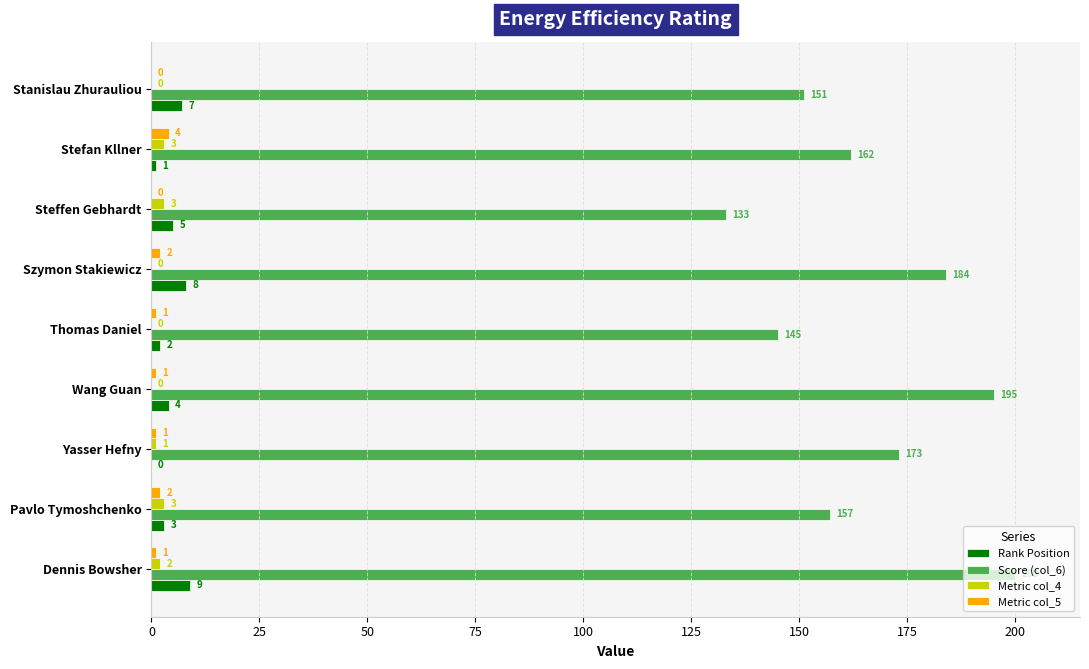

What are all the series names shown in the legend?

Rank Position, Score (col_6), Metric col_4, Metric col_5